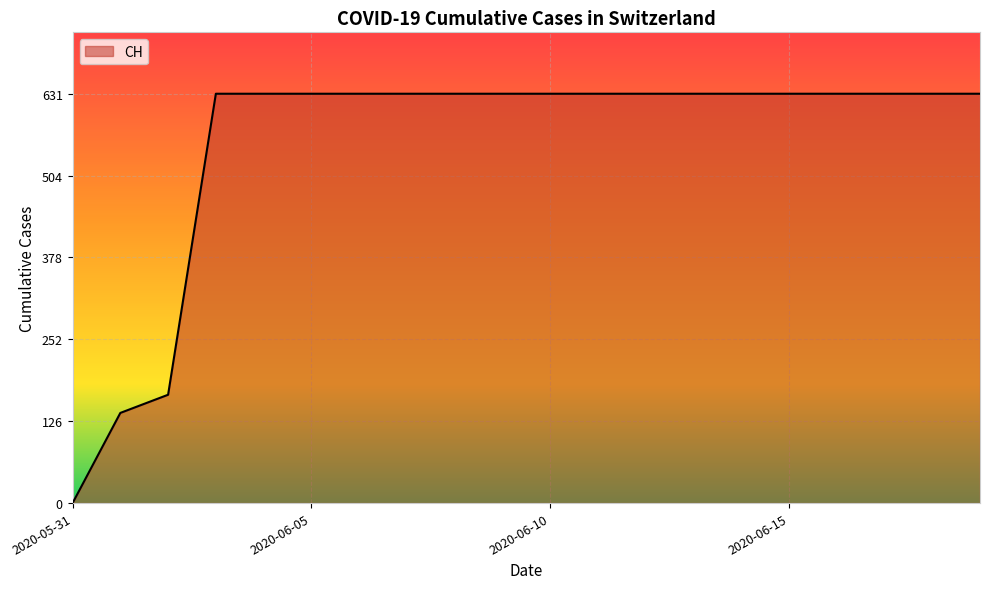

What is the greatest value displayed?

631